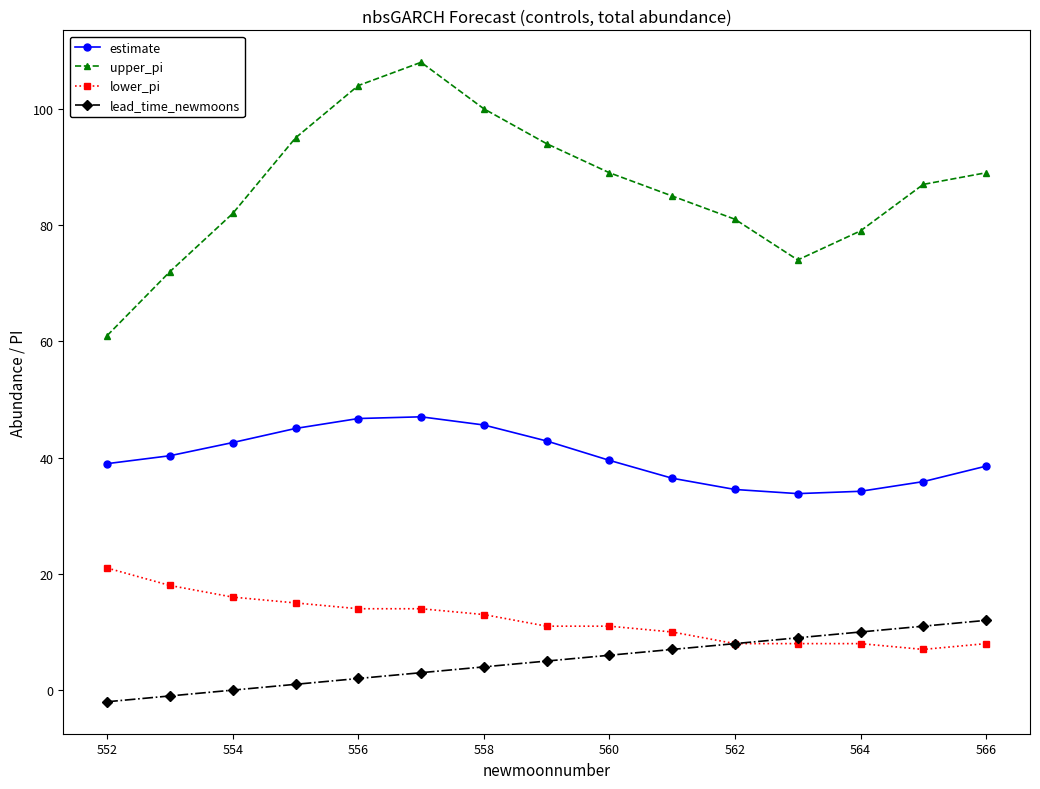

Which series has the widest spread of values?

upper_pi